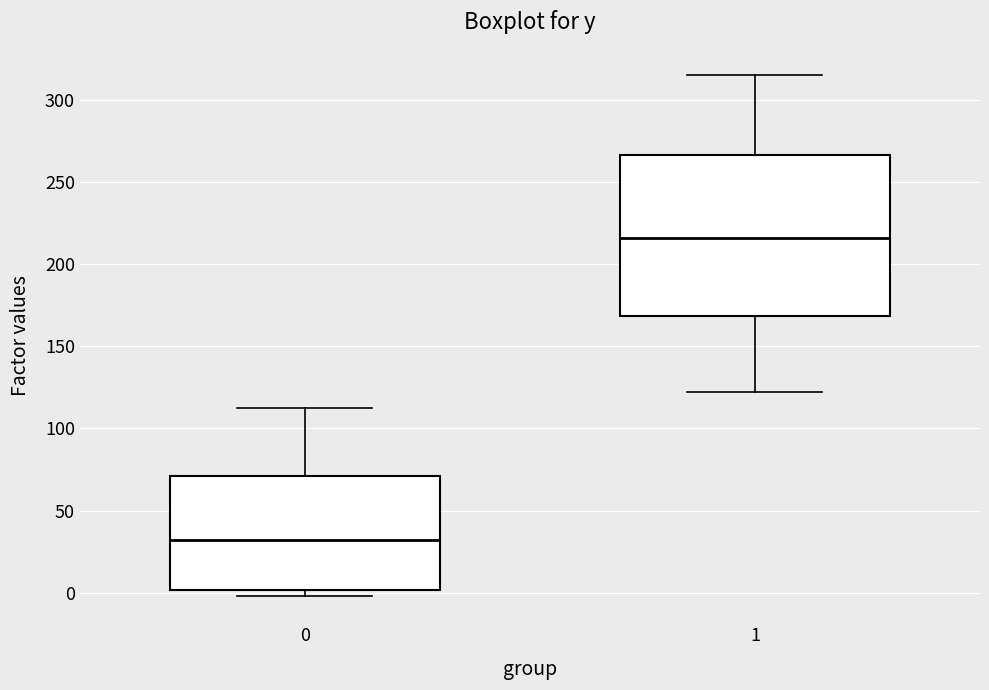

Comparing the boxes themselves (not the whiskers), which one is the tallest?

1